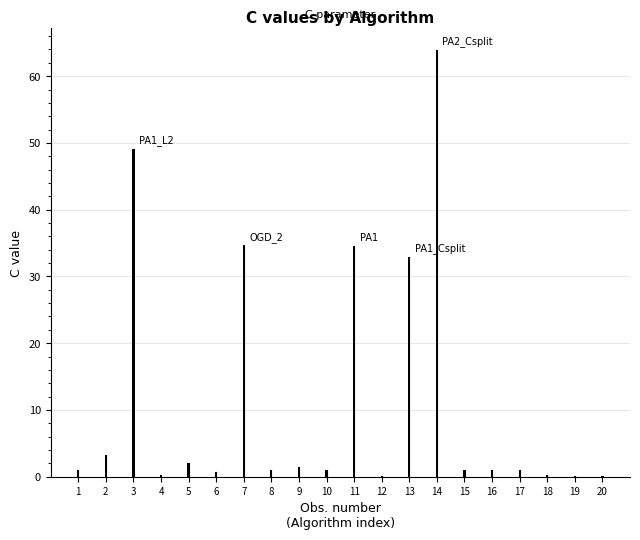

Which category has the highest value across all series?

14